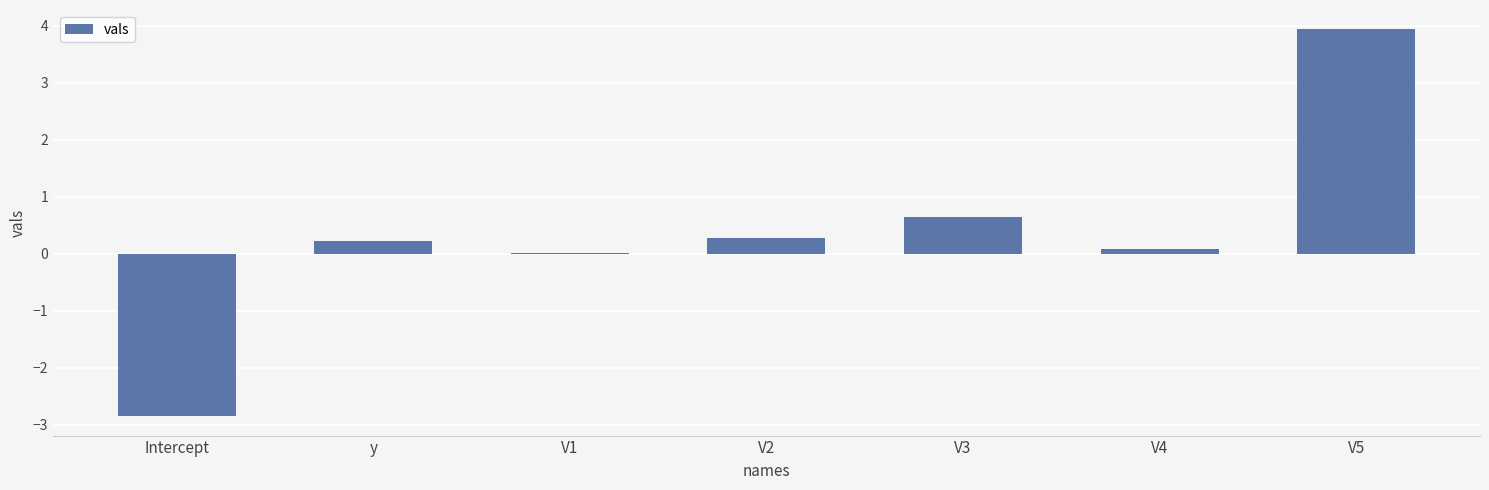

Is it true that the value at V5 is 2.2?

False